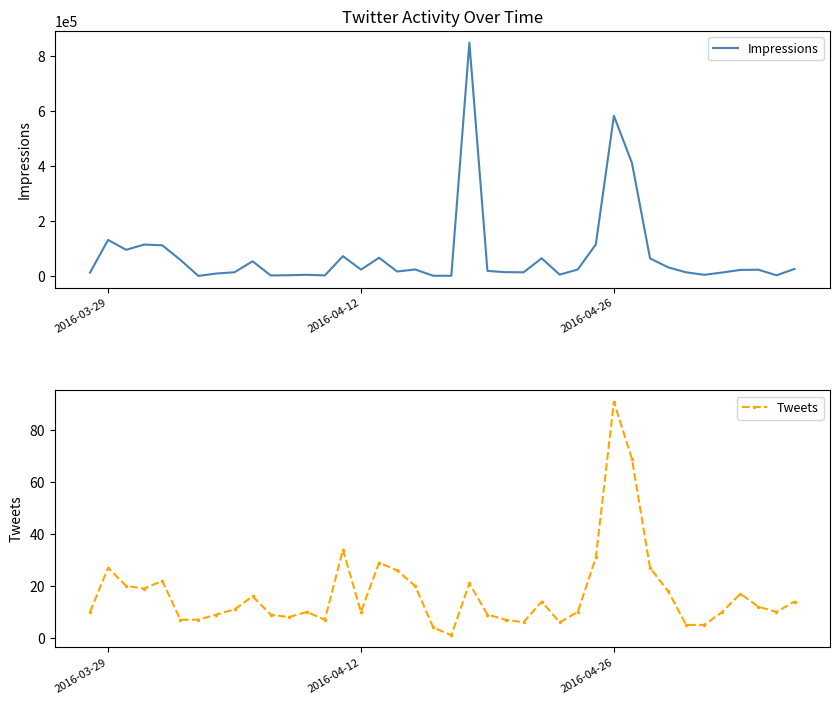

Where does the Impressions series first go above 22832?

2016-03-29